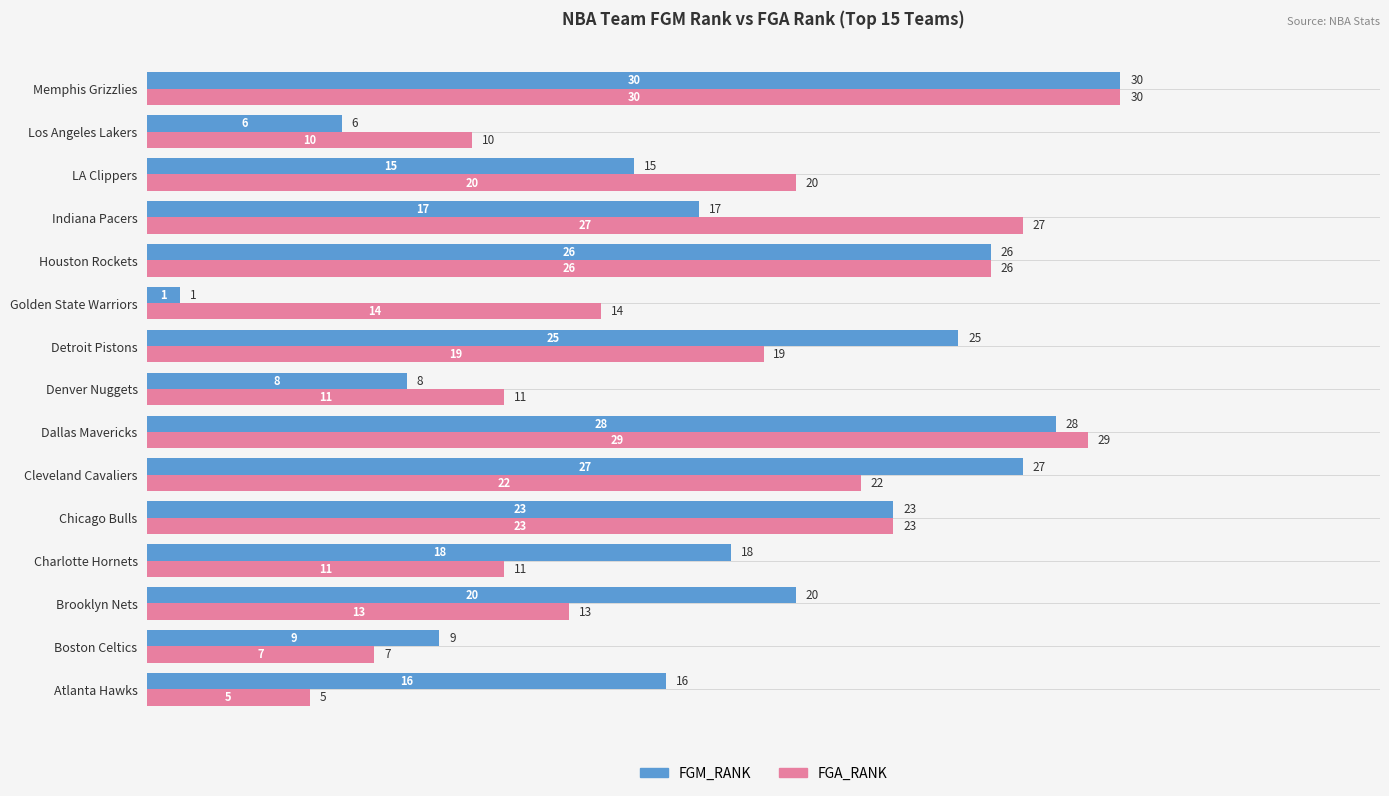

Which category has the lowest value in the FGM_RANK series?

Golden State Warriors